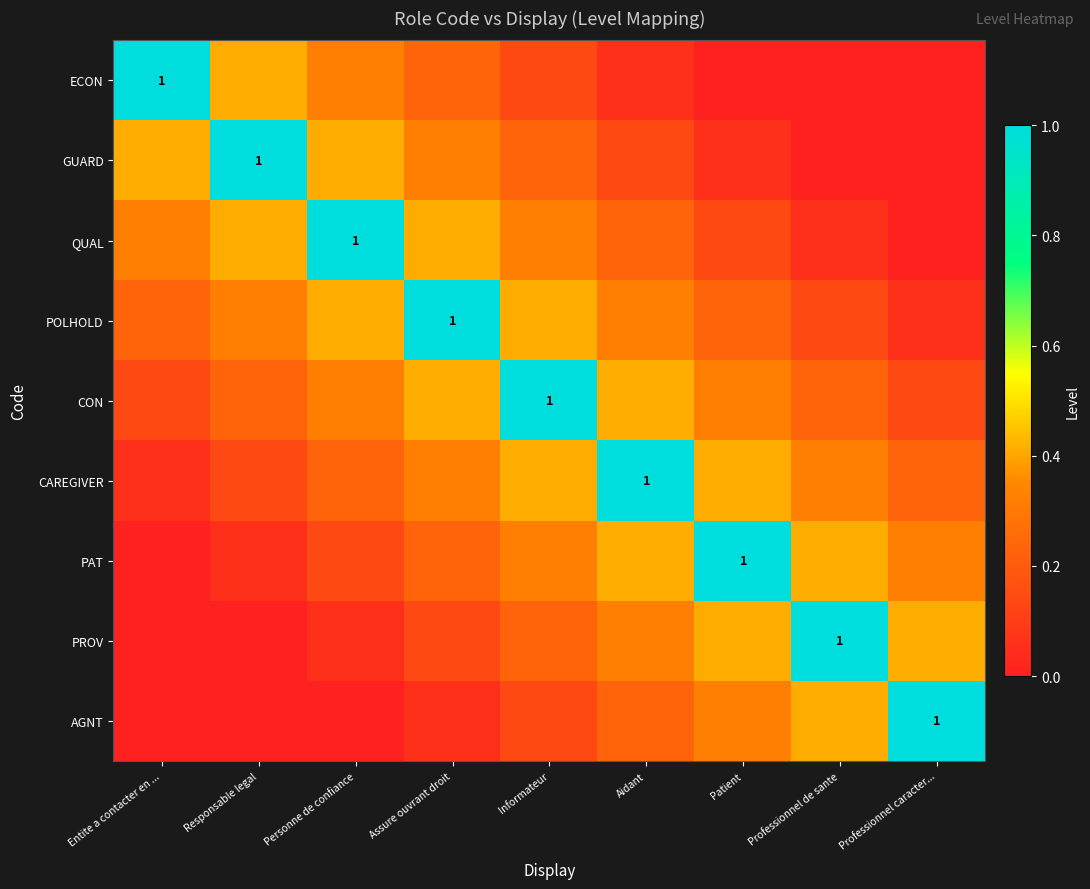

What is the greatest value displayed?

1.0